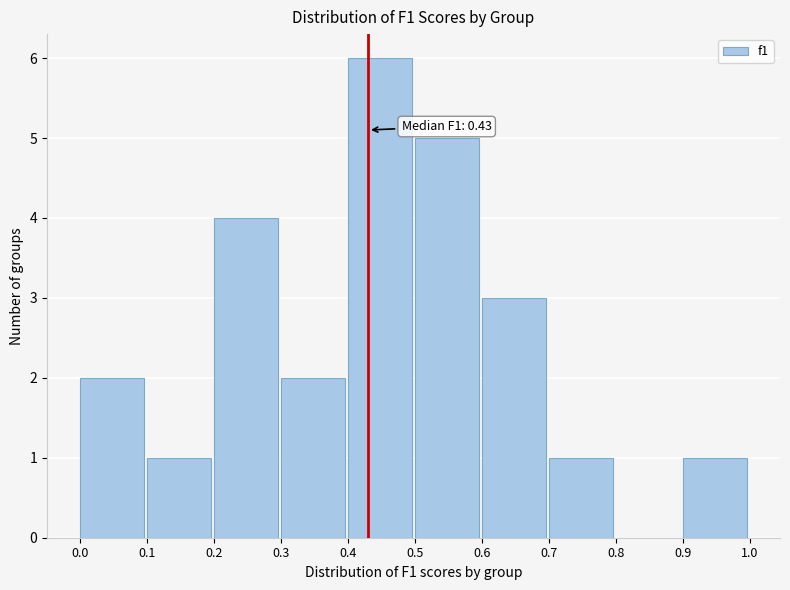

Over which range of the x-axis is the bar tallest?

0.4 to 0.5